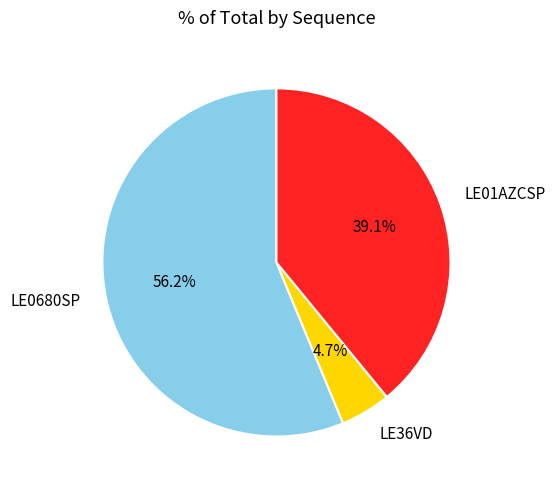

What is the ratio of the value at LE0680SP to the value at LE01AZCSP?

1.4